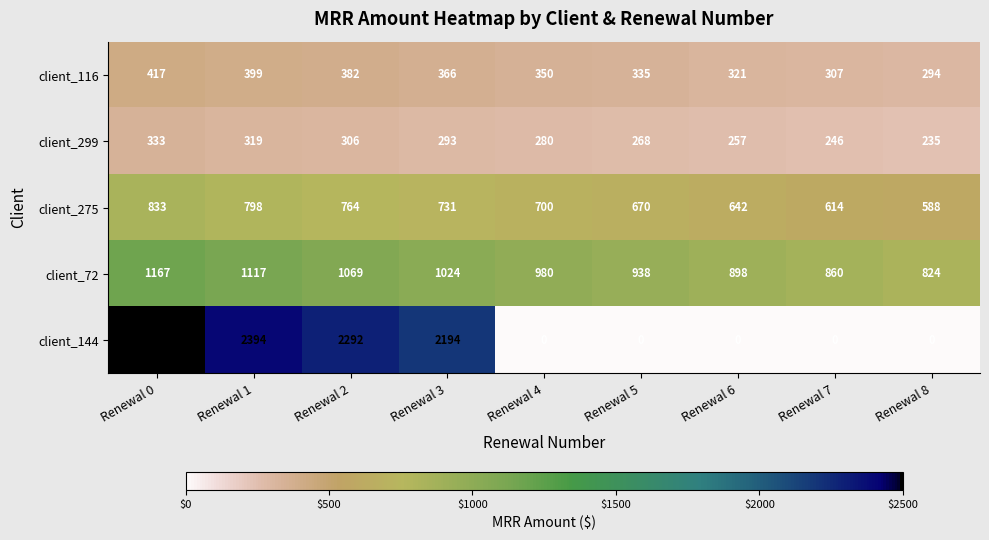

Which series changed the most between Renewal 0 and Renewal 5?

client_144